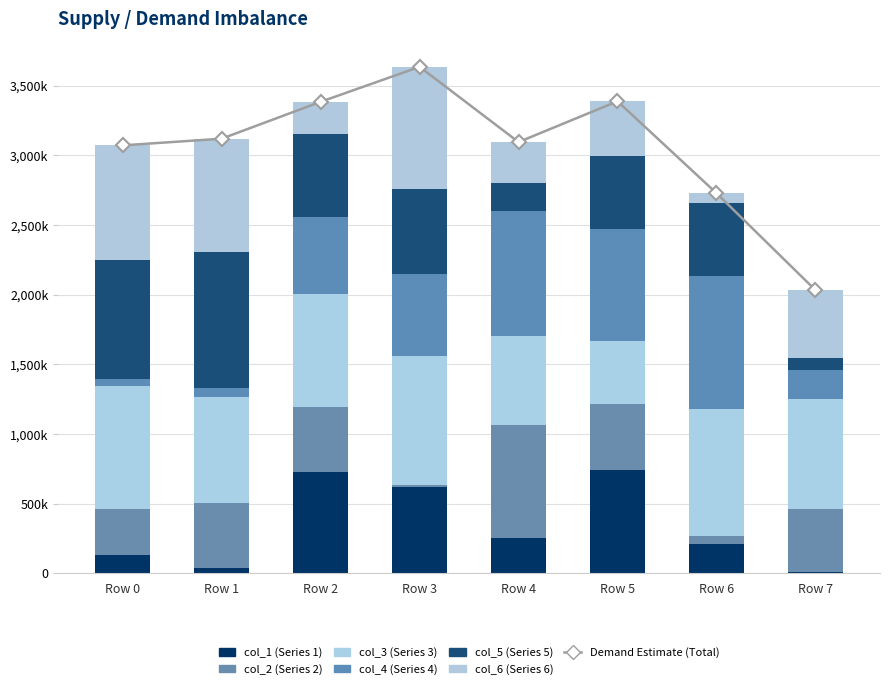

What is the difference between the highest and lowest values at Row 1?

939219